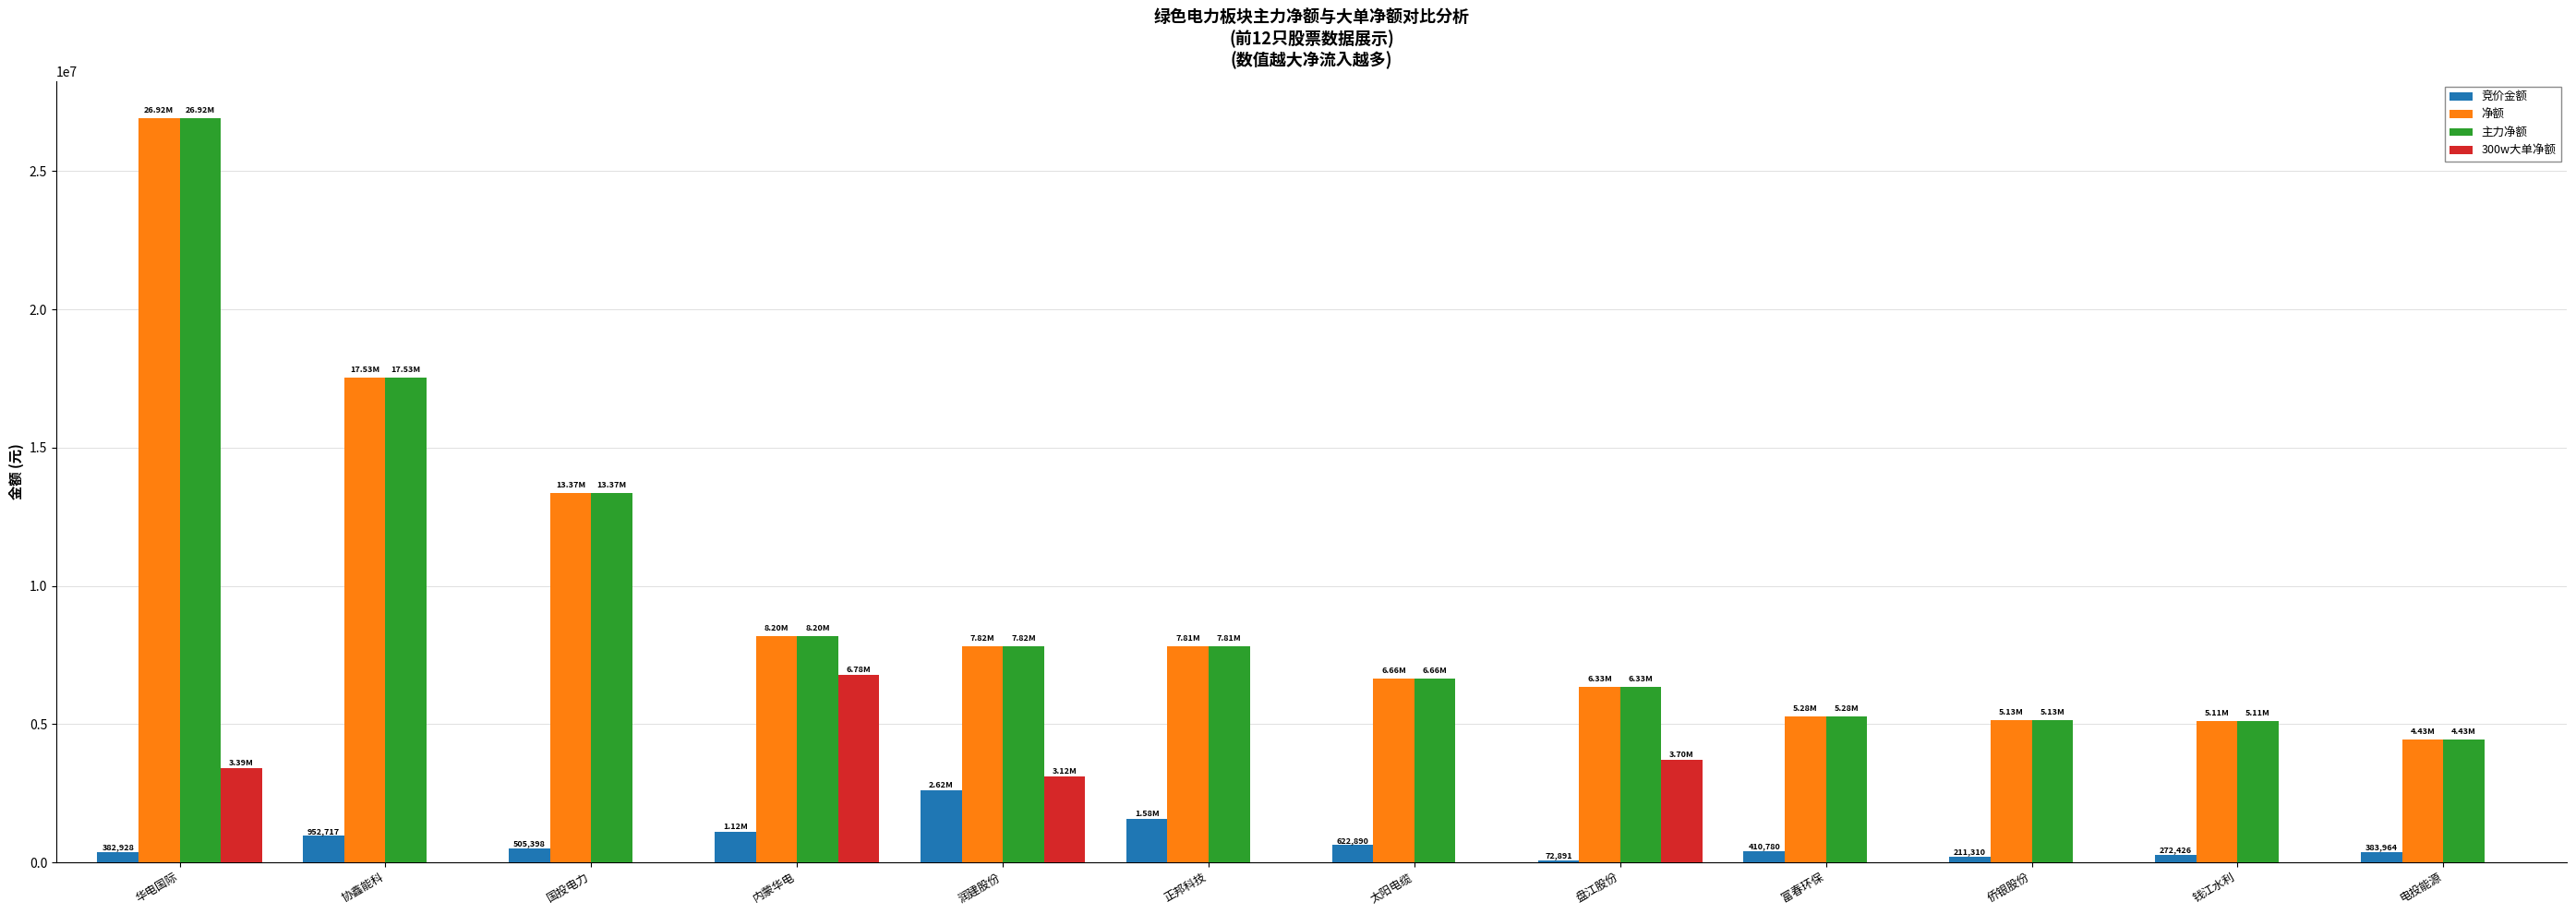

Is the value of 净额 at 正邦科技 greater than the value of 主力净额 at 太阳电缆?

Yes